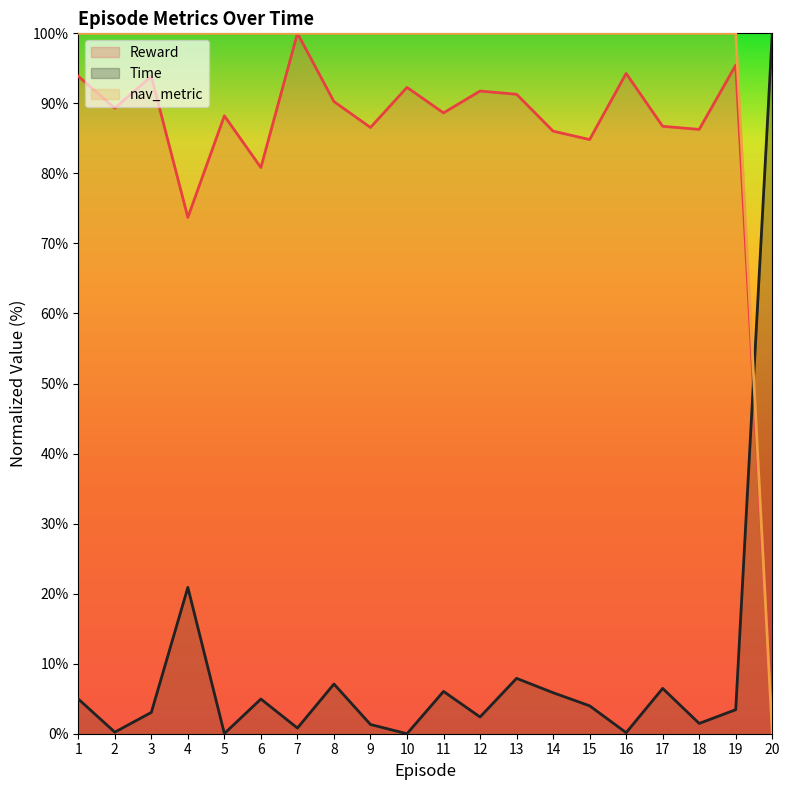

Is it true that nav_metric equals 100.0 at 17?

True